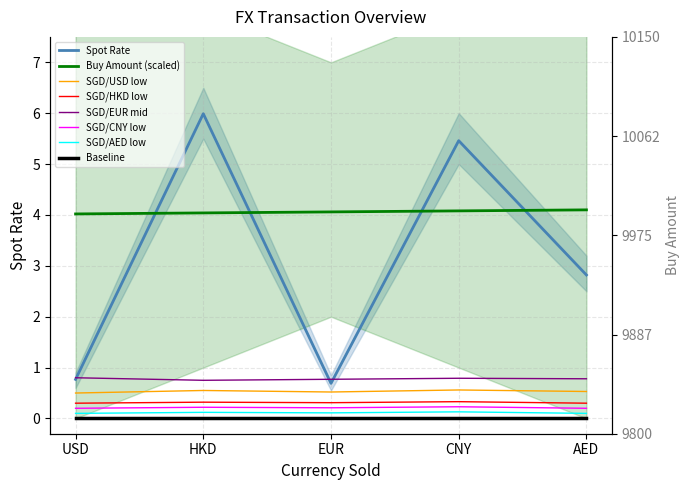

Reading left to right, extract all data points from this chart.

Spot Rate: USD=0.8	HKD=6.0	EUR=0.7	CNY=5.5	AED=2.8
Buy Amount (scaled): USD=4.0	HKD=4.0	EUR=4.1	CNY=4.1	AED=4.1